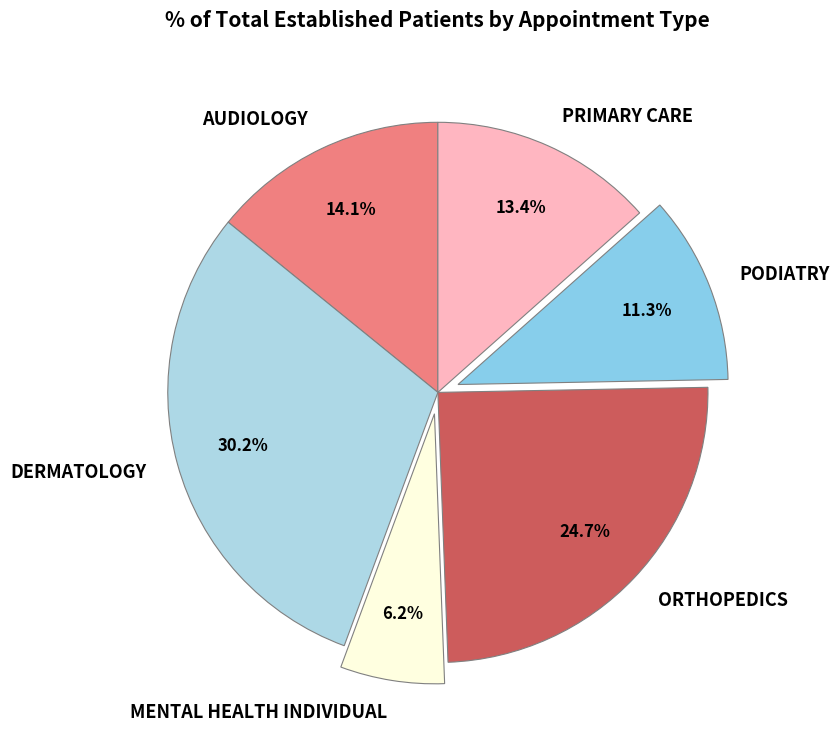

Rank the categories by value from lowest to highest.

MENTAL HEALTH INDIVIDUAL, PODIATRY, PRIMARY CARE, AUDIOLOGY, ORTHOPEDICS, DERMATOLOGY